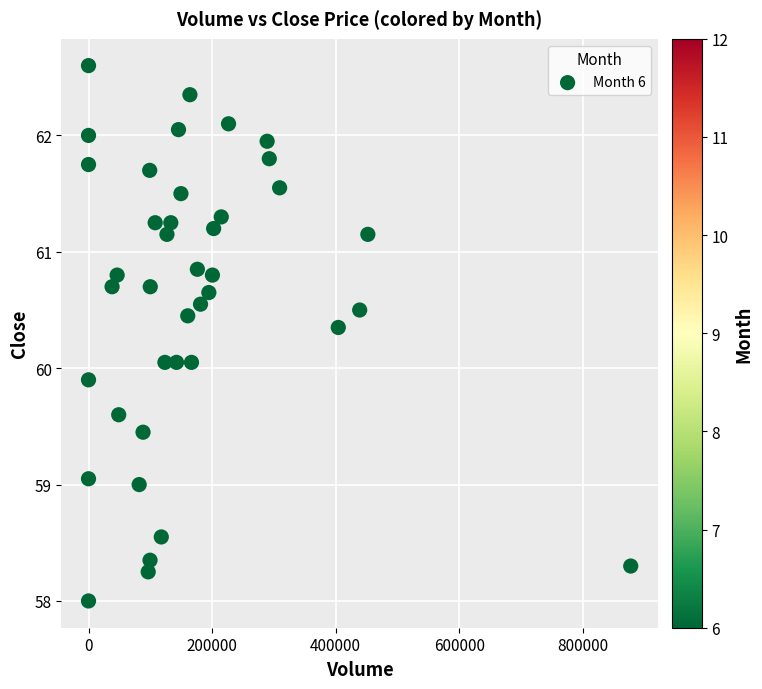

What is the range of X values (max minus min)?

877790.0